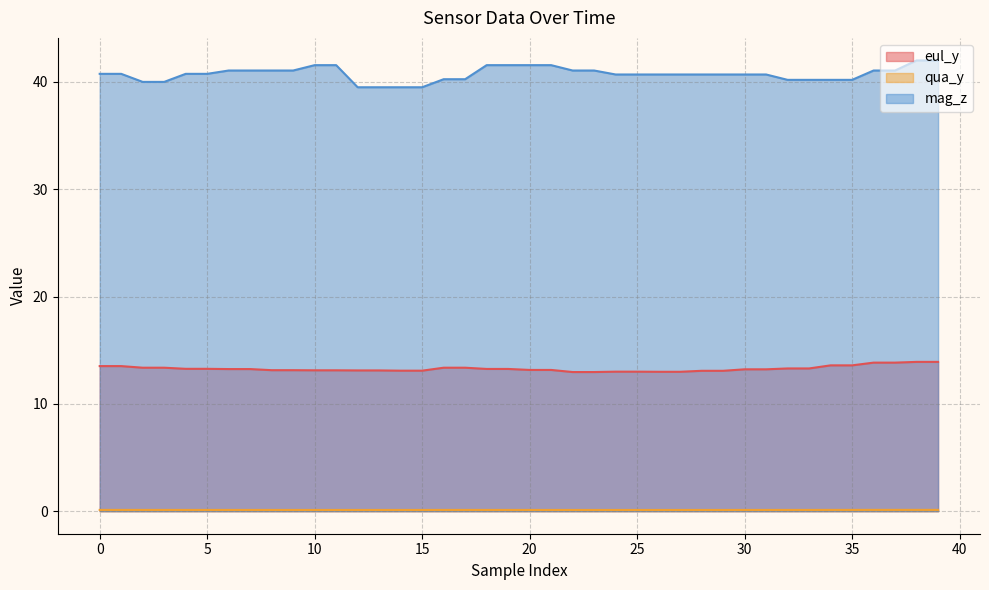

Is the value of mag_z at 28 greater than the value of eul_y at 0?

Yes